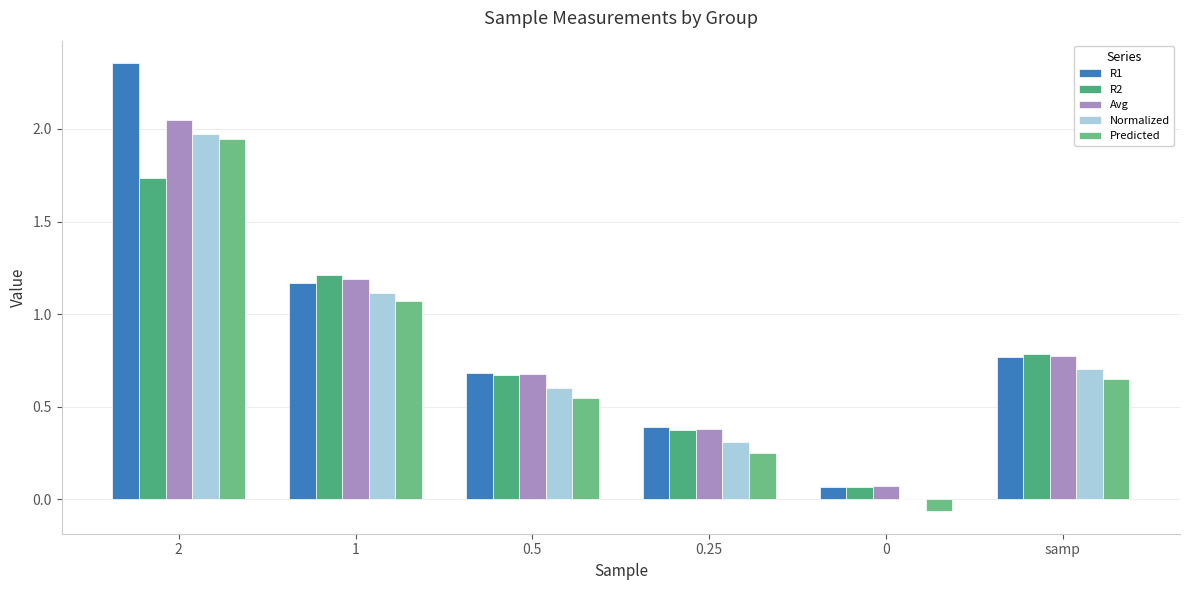

Rank the series at 1 from lowest to highest value.

Predicted, Normalized, R1, Avg, R2